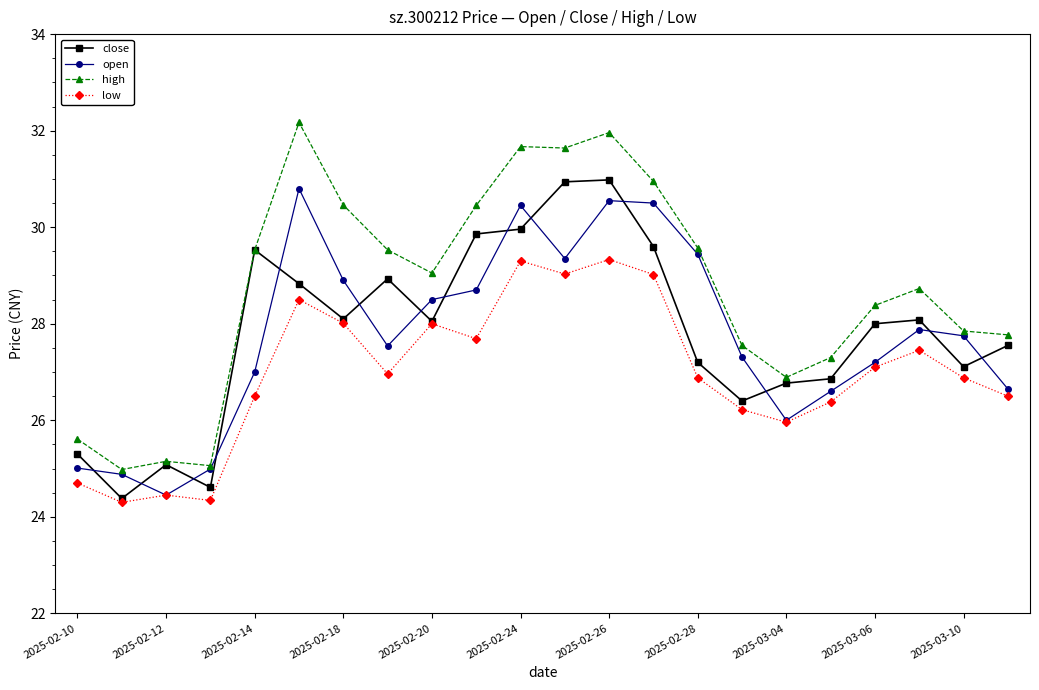

What is the value of the low point at the 14th from the left?

29.0